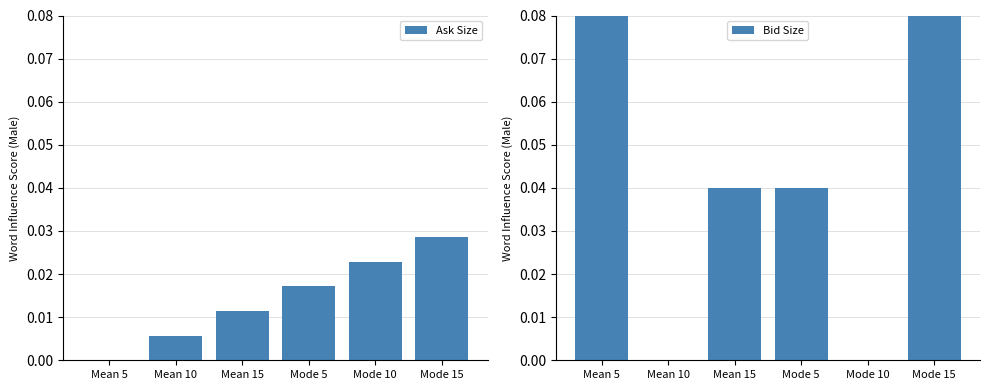

Which series has the largest range (max minus min)?

Bid Size